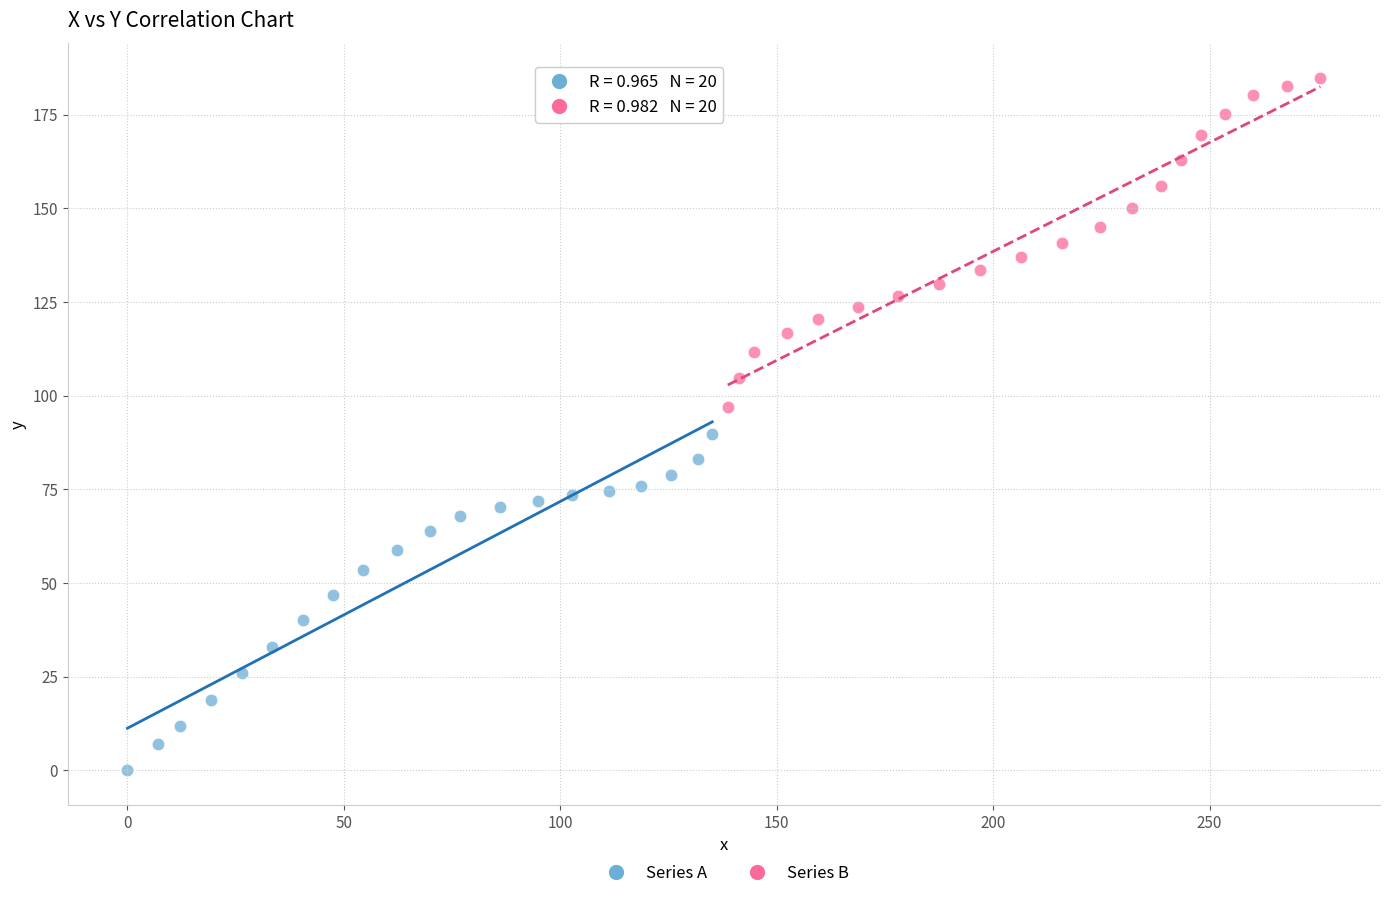

Which series has the largest Y range (max minus min)?

Series A